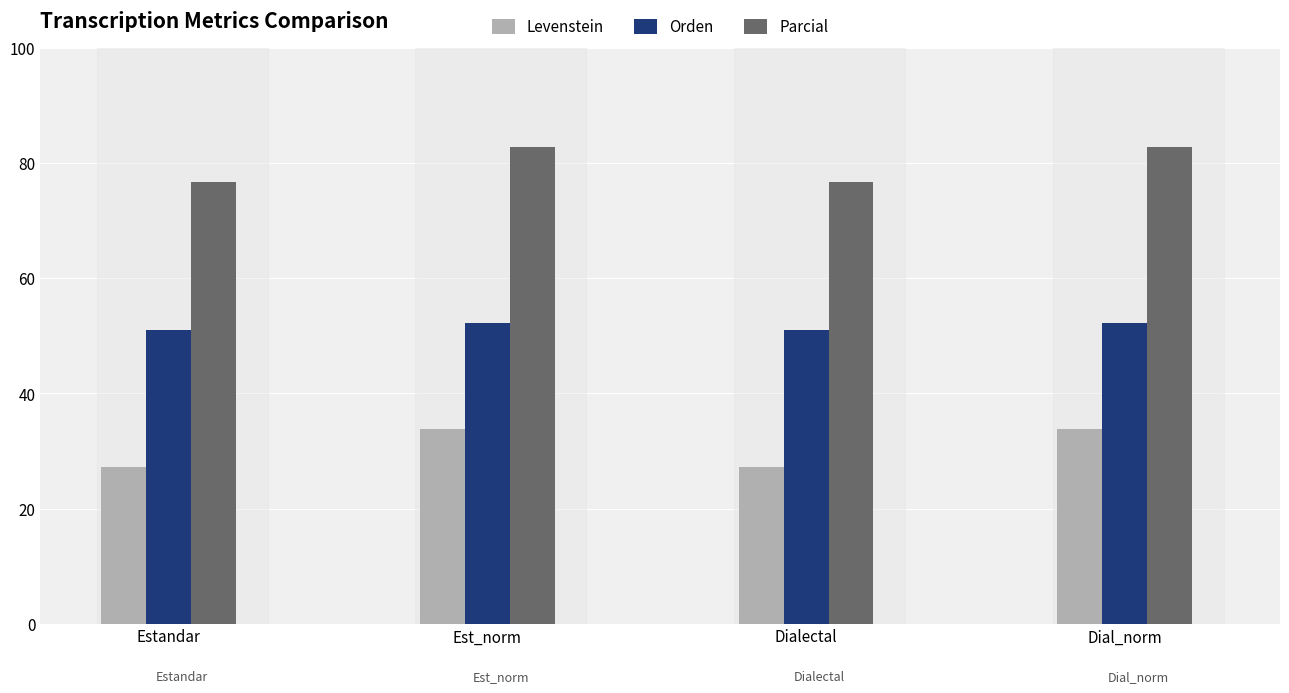

At Est_norm, list the series in order from smallest to largest.

Levenstein, Orden, Parcial